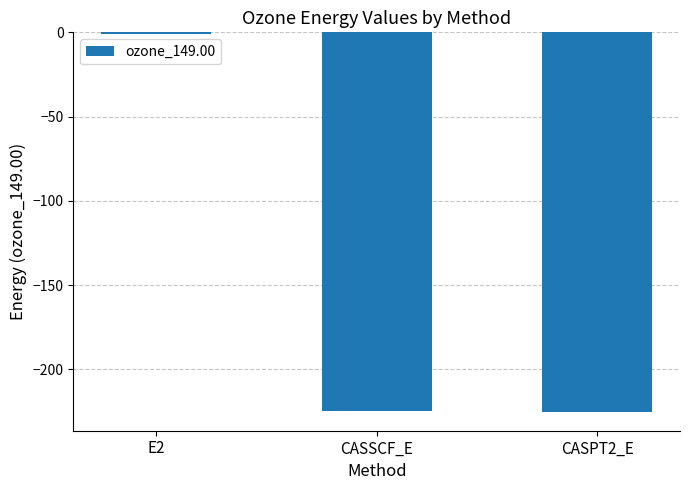

What is the maximum value shown in the chart?

-0.7